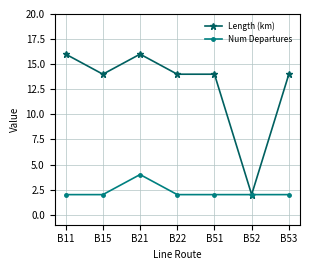

What is the sum of all Num Departures values?

16